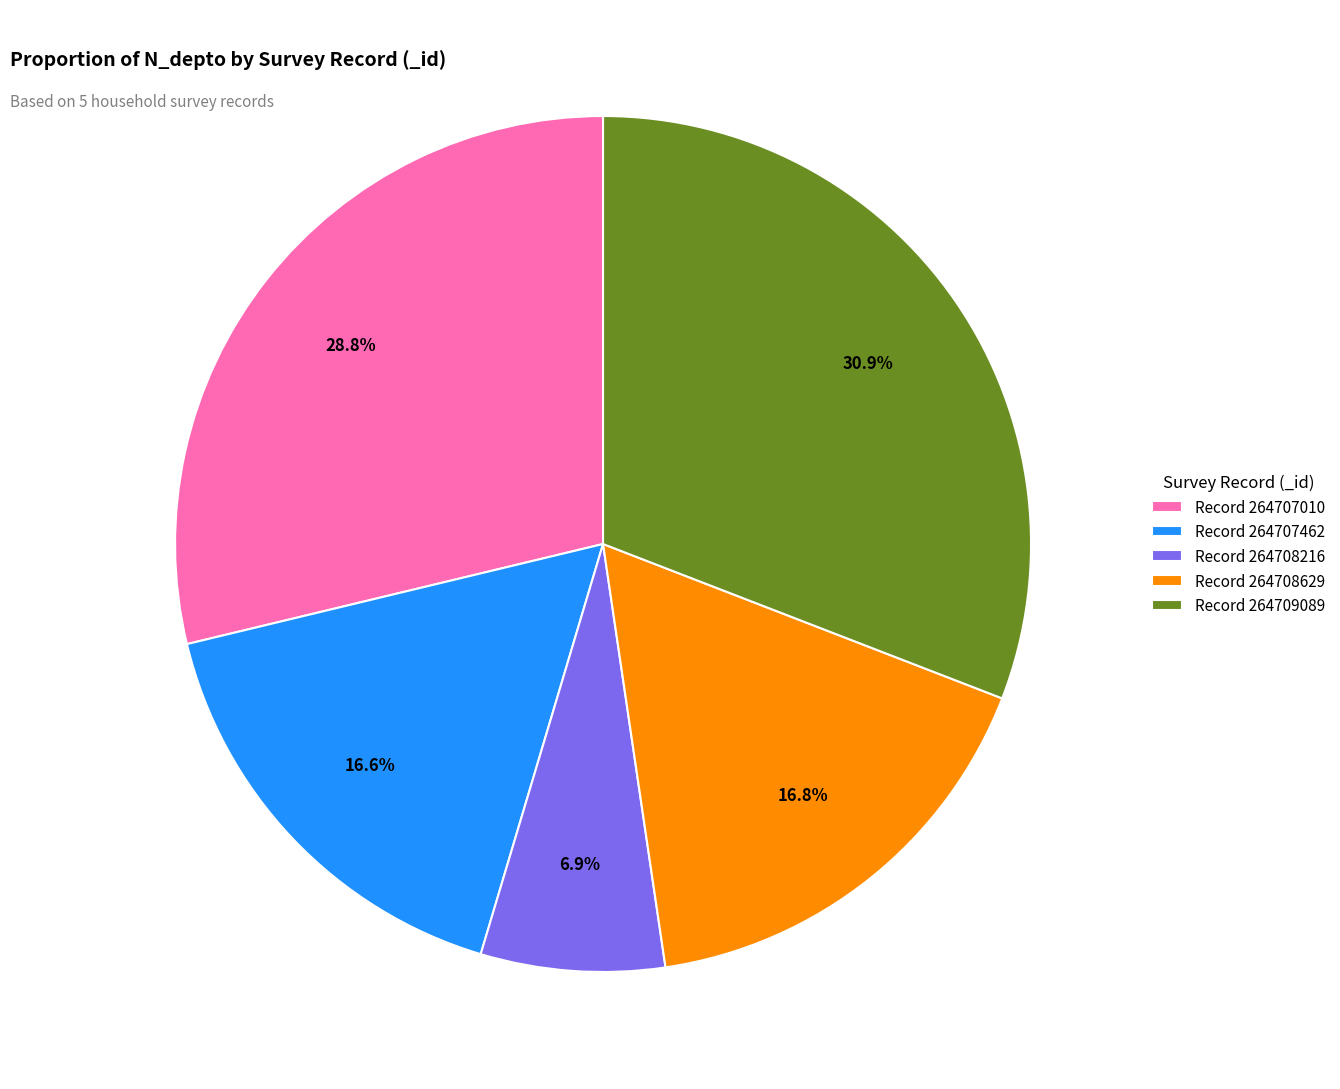

Does any single category account for the majority?

No